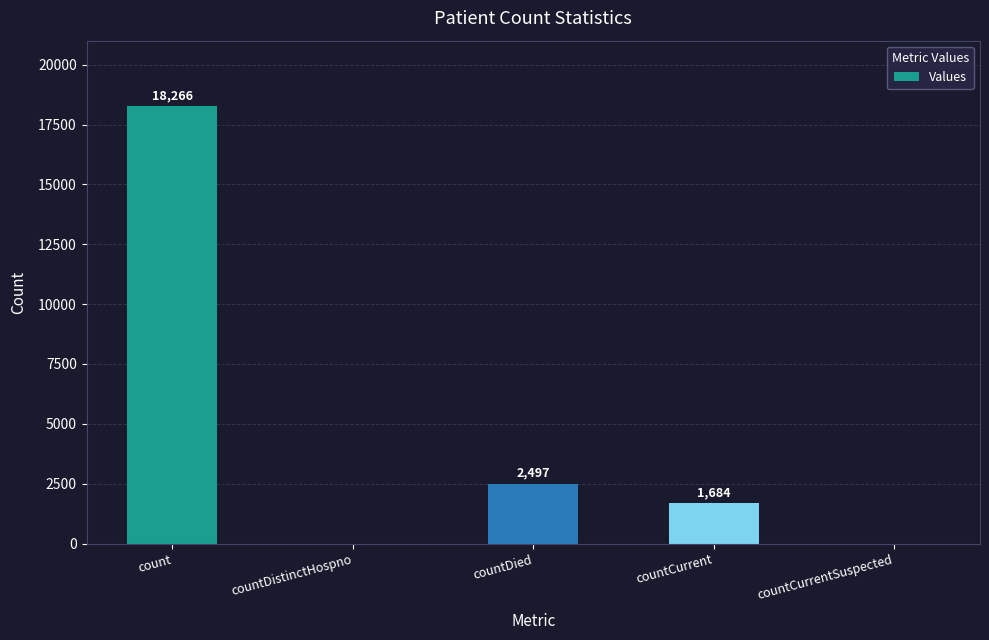

Reading left to right, list all the values displayed in this chart.

count=18266	countDistinctHospno=0	countDied=2497	countCurrent=1684	countCurrentSuspected=0